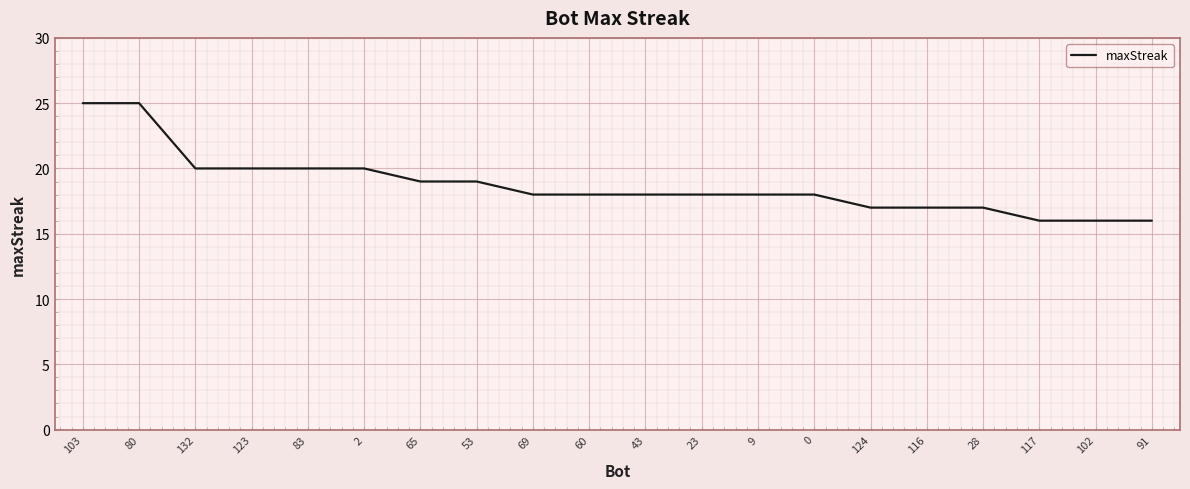

Where does the data first go above 18?

103